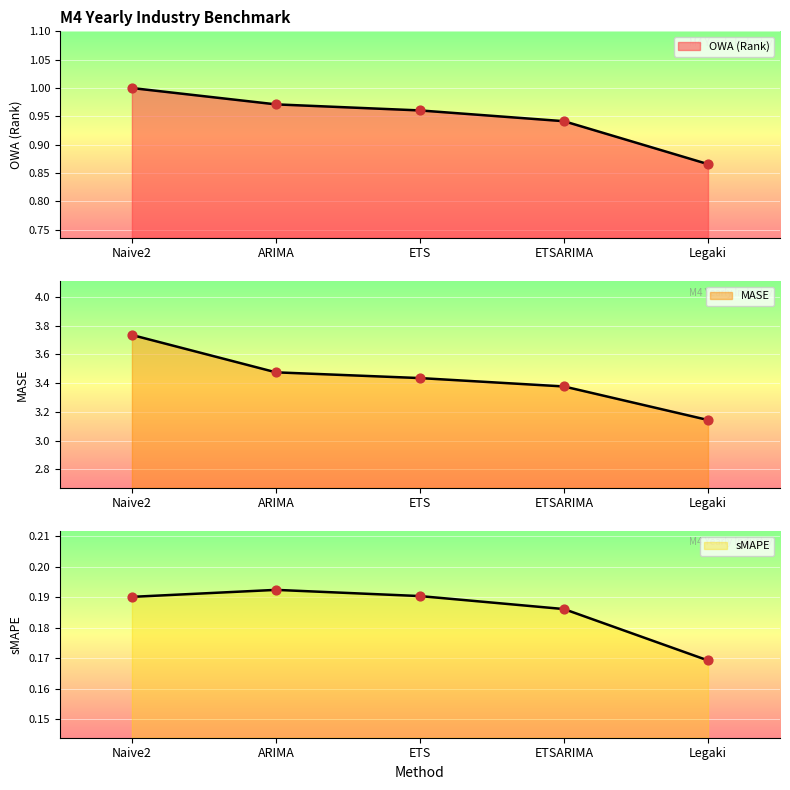

Which series has the largest total across all categories?

MASE